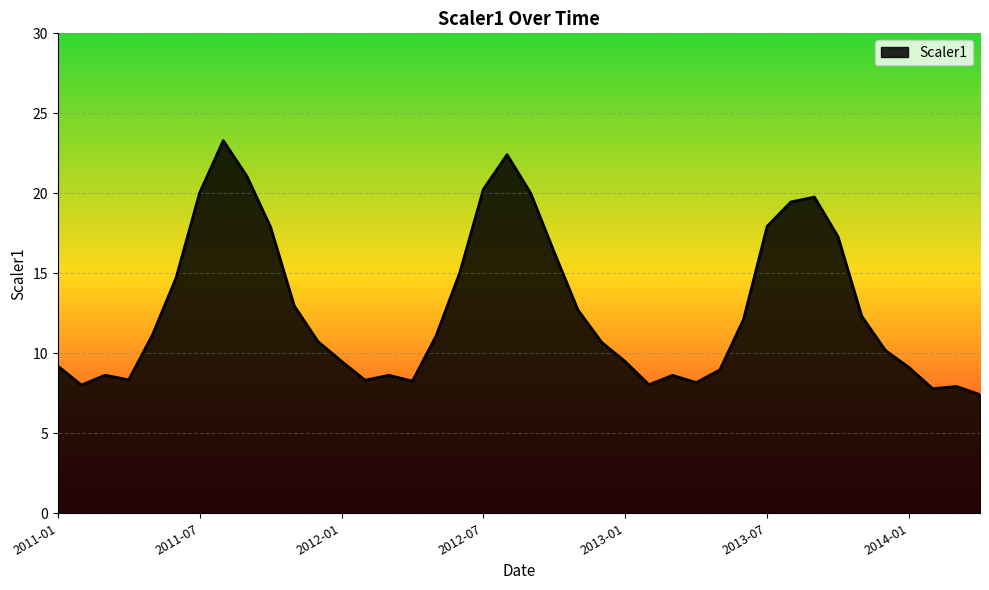

True or false: there are more than 0 points higher than both neighbors.

True